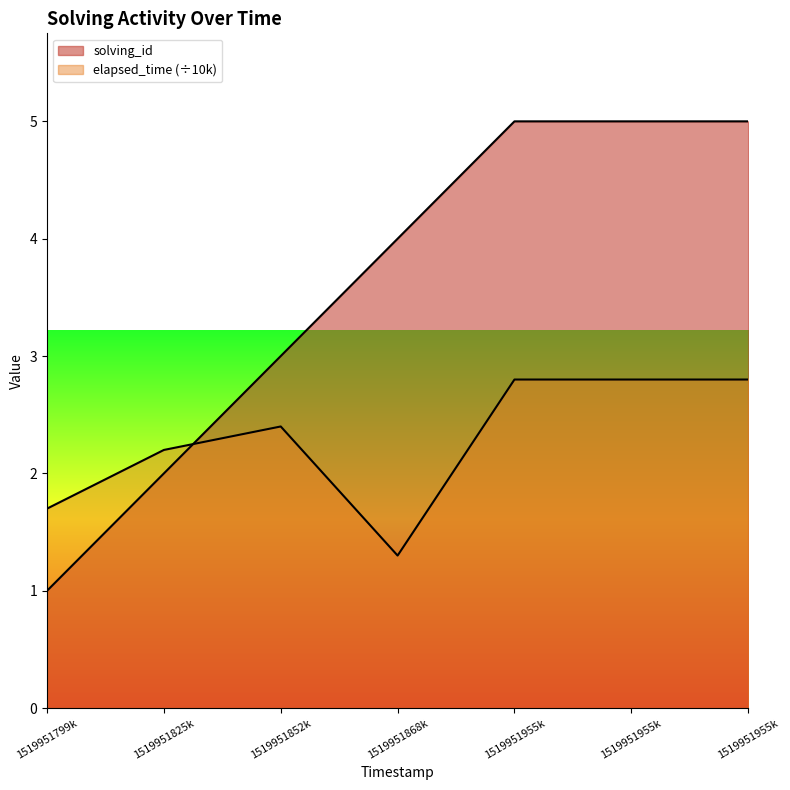

Reading left to right, extract all data points from this chart.

solving_id: 1.0	2.0	3.0	4.0	5.0	5.0	5.0
elapsed_time: 1.7	2.2	2.4	1.3	2.8	2.8	2.8